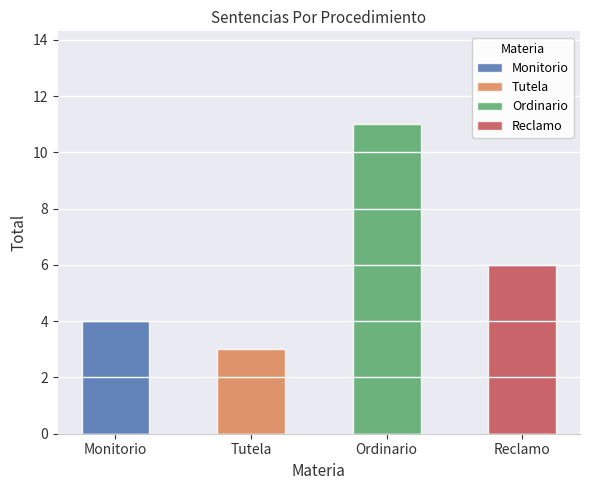

What is the label of the 1st bar from the right?

Reclamo